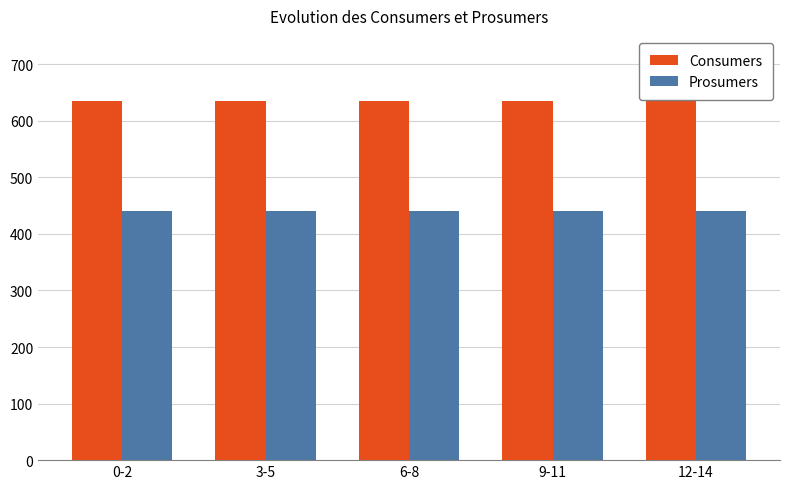

What is the sum of all Prosumers values?

2200